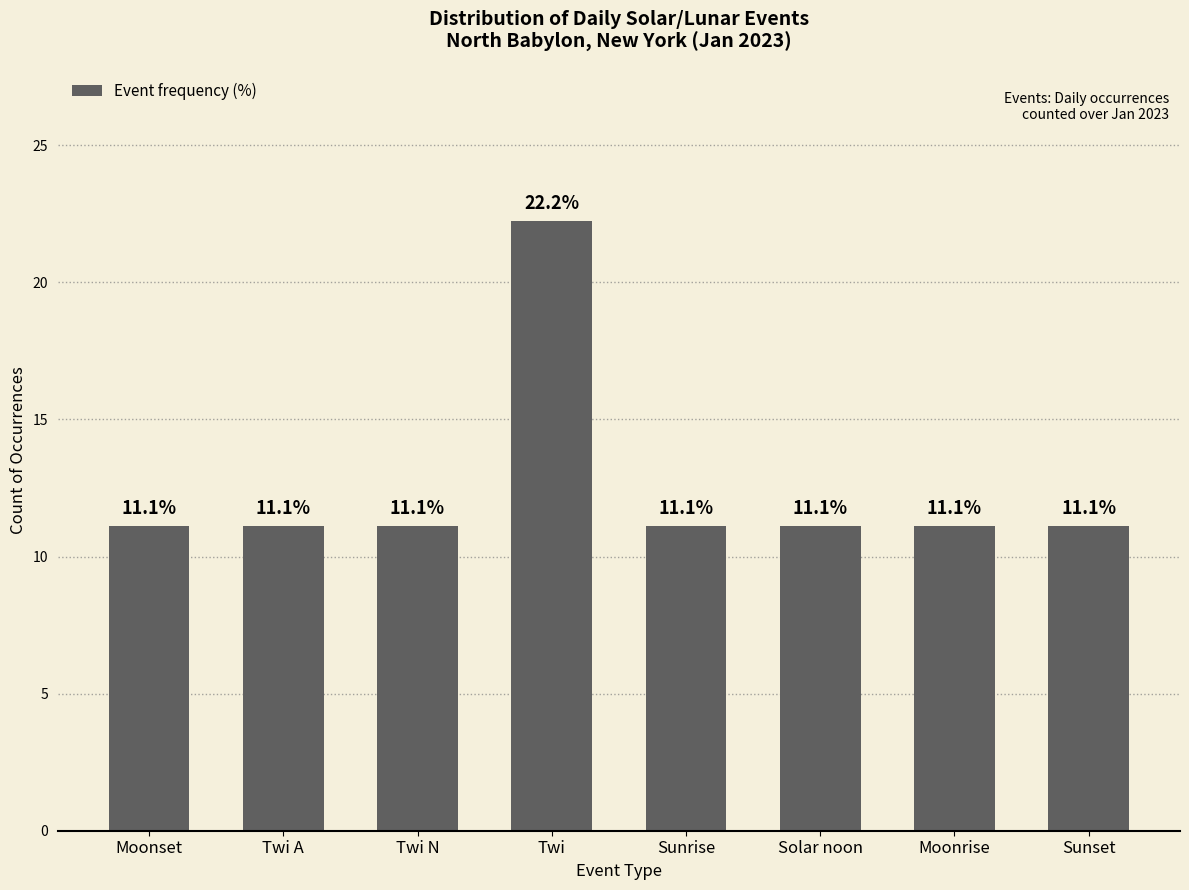

The value at Twi is 22.2. True or false?

True